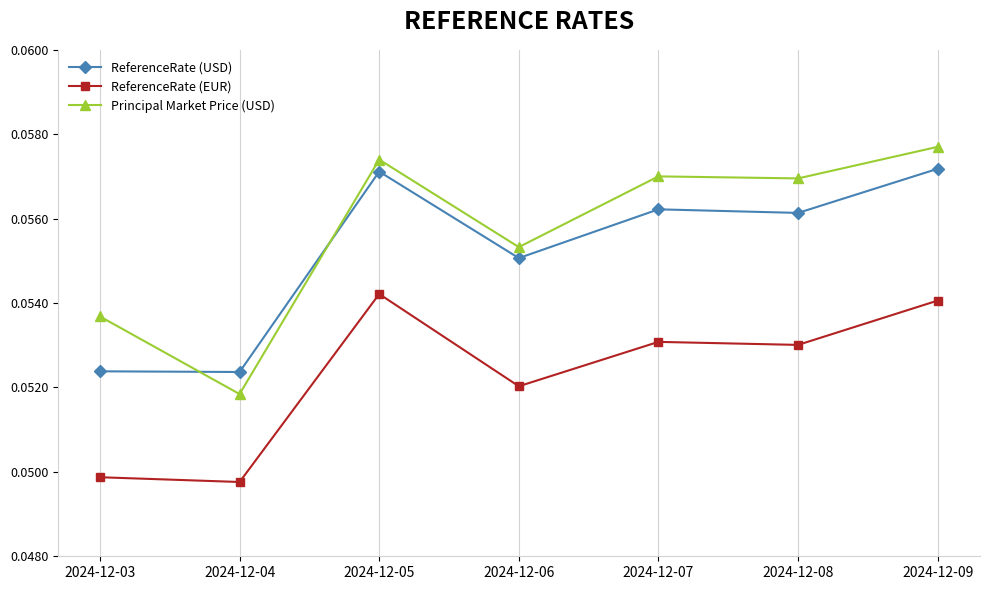

Is the value of Principal Market Price (USD) at 2024-12-08 greater than the value of ReferenceRate (EUR) at 2024-12-08?

Yes